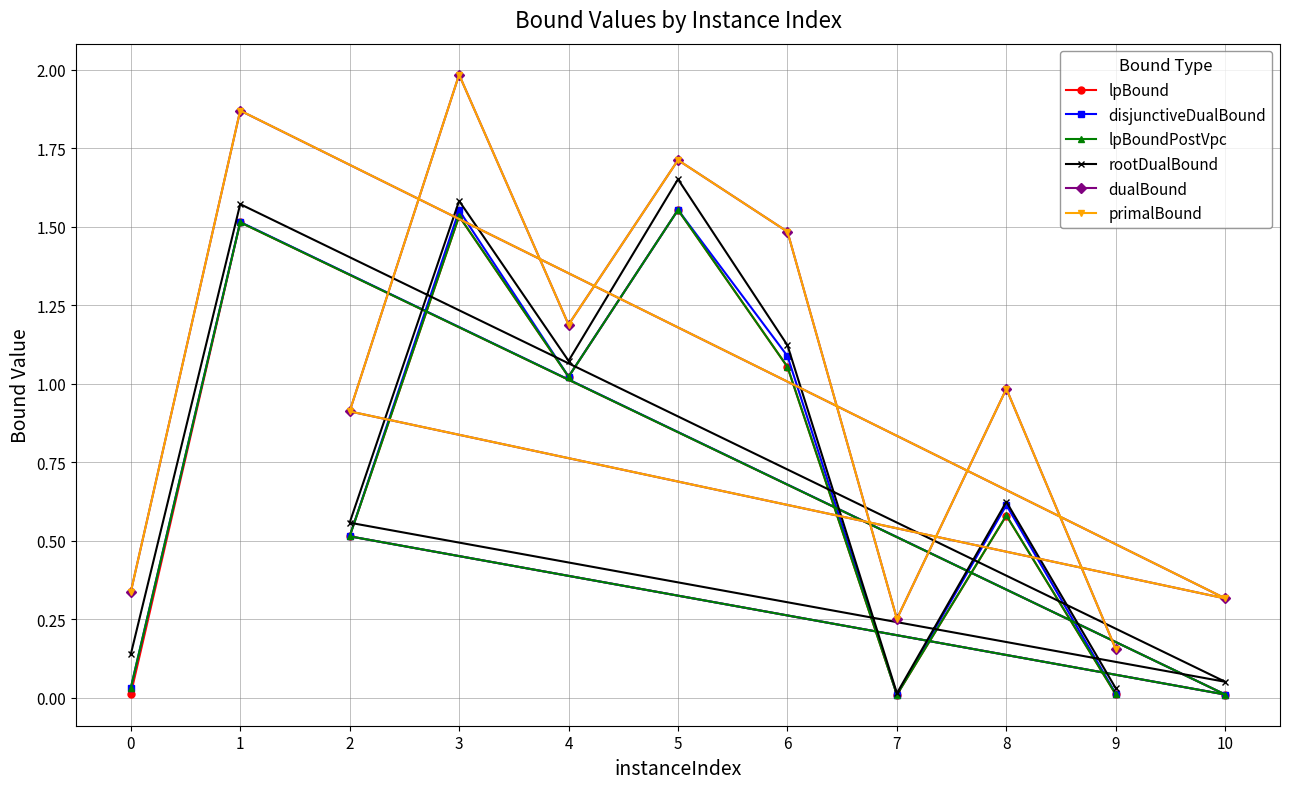

How many lines are shown in the chart?

6